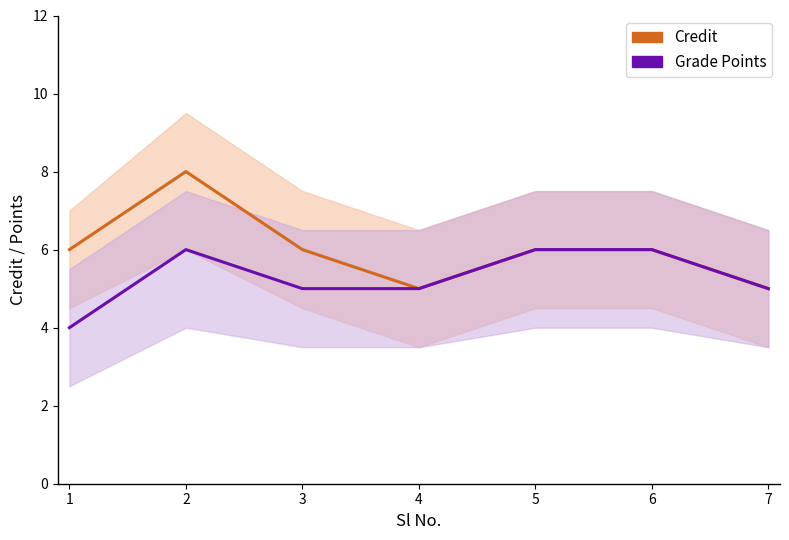

True or false: Credit and Grade Points intersect in this chart.

False